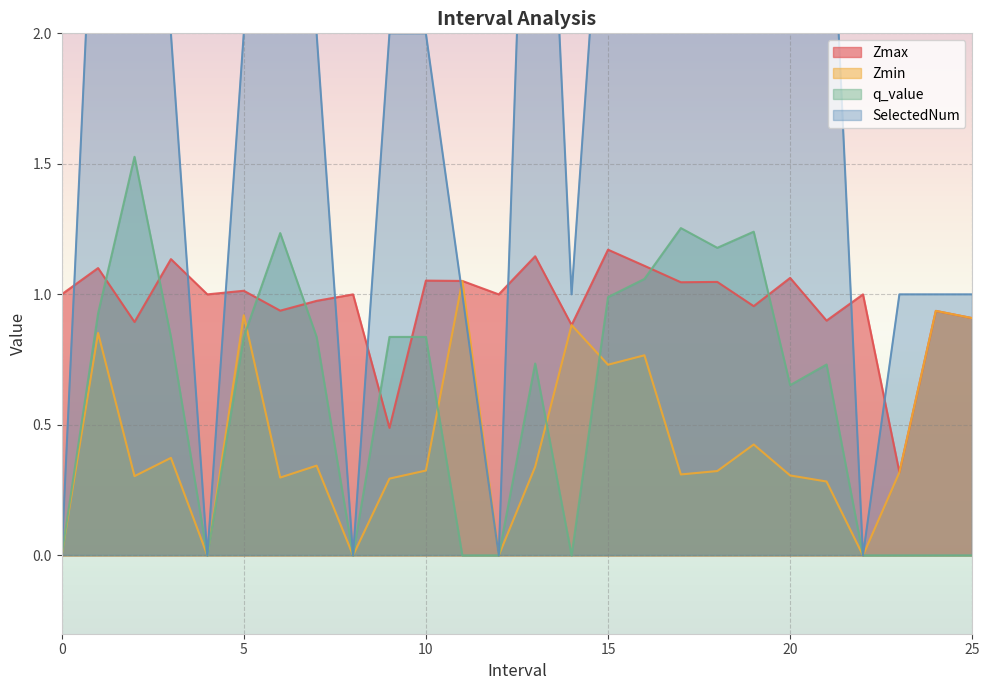

Is it true that Zmax equals 1.0 at 7.0?

True